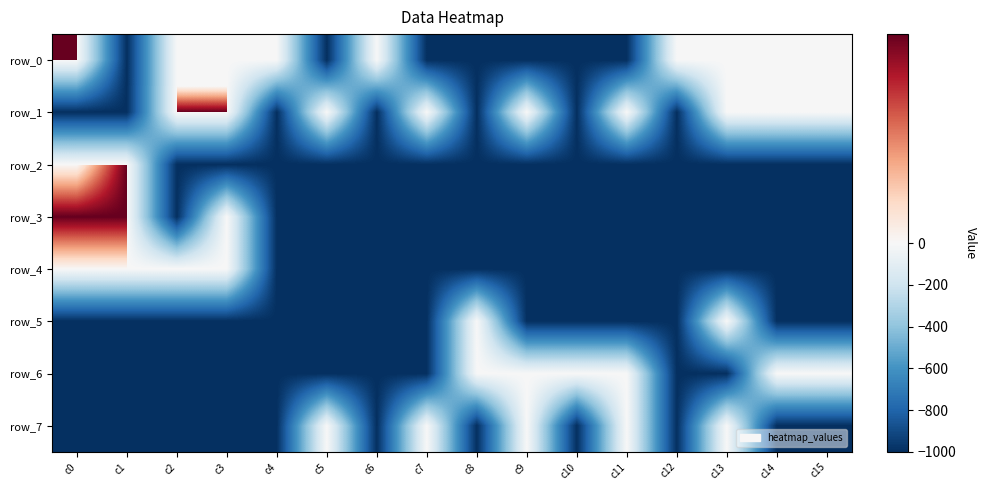

At c5, list the series in order from largest to smallest.

row_1, row_7, row_0, row_2, row_3, row_4, row_5, row_6